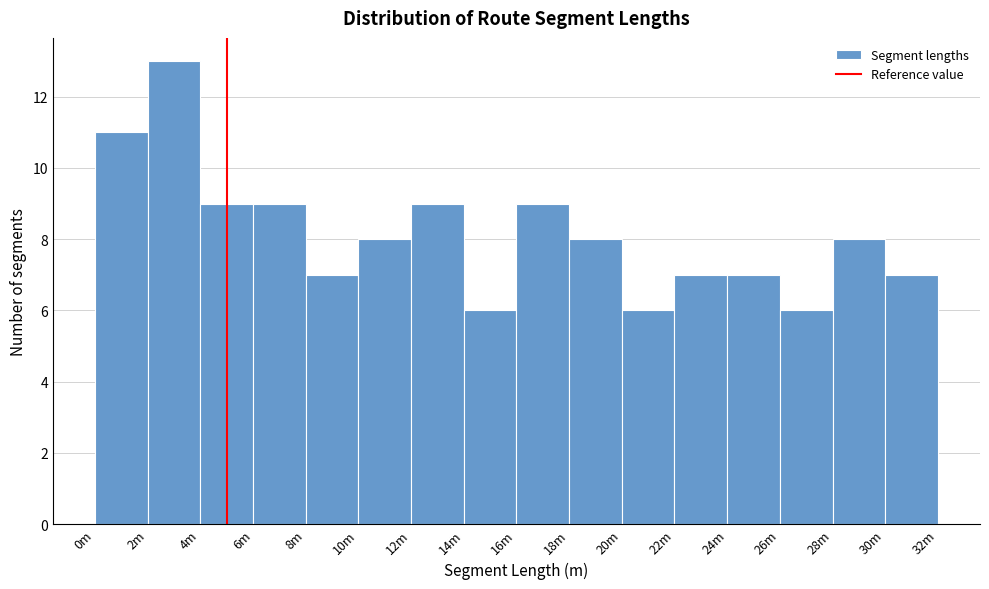

Reading left to right, transcribe all the data shown in this chart.

11	13	9	9	7	8	9	6	9	8	6	7	7	6	8	7